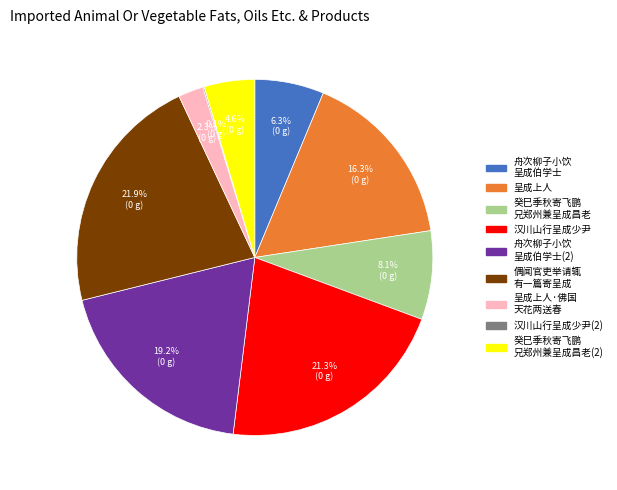

Is there a majority slice in this chart?

No